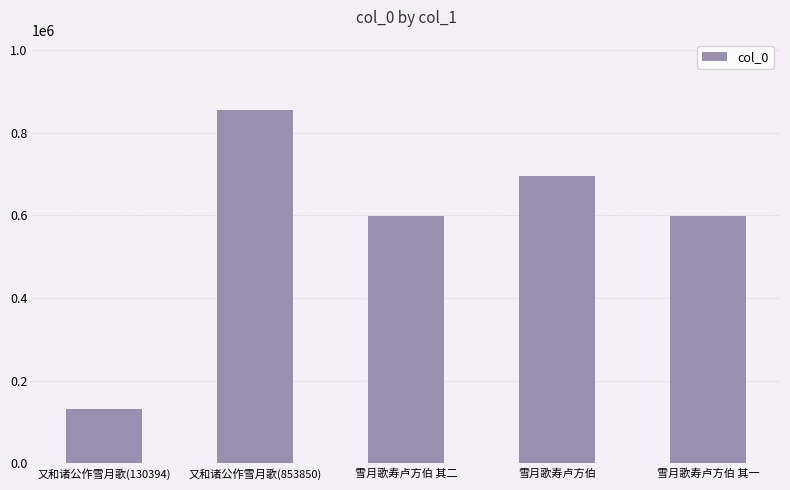

Count the number of data series in this chart.

1